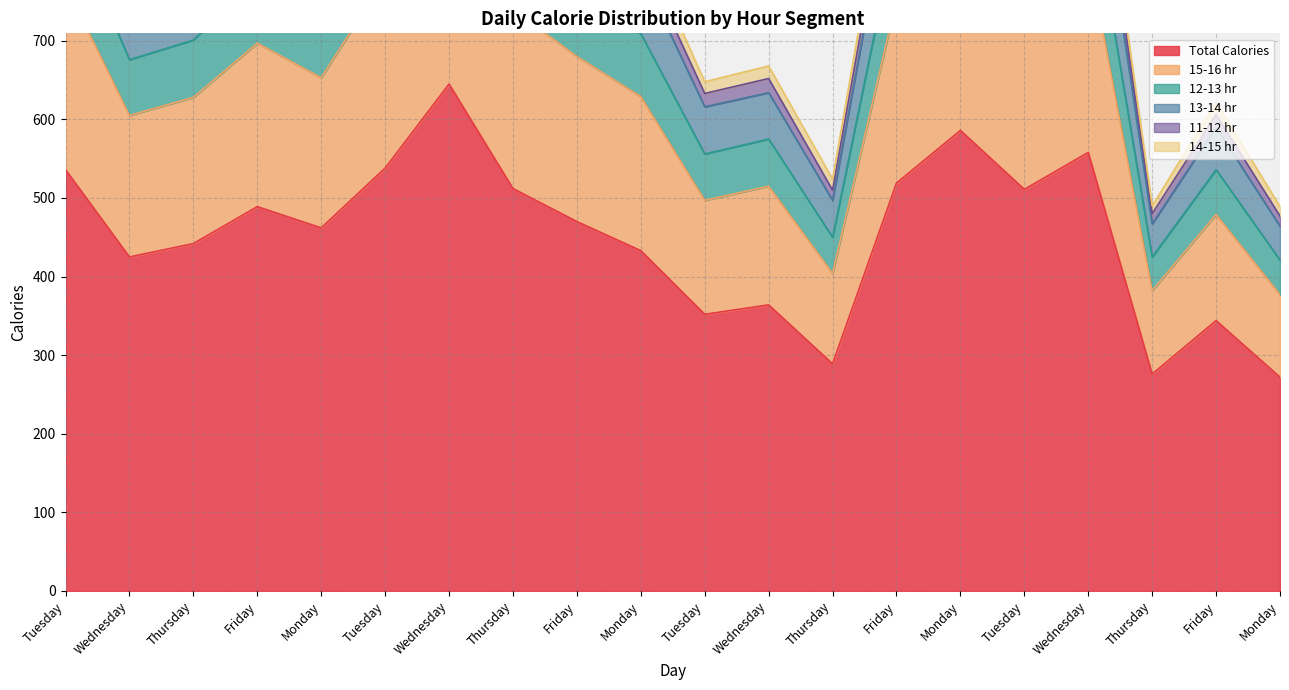

Is it true that 12-13 hr equals 972 at Tuesday?

True